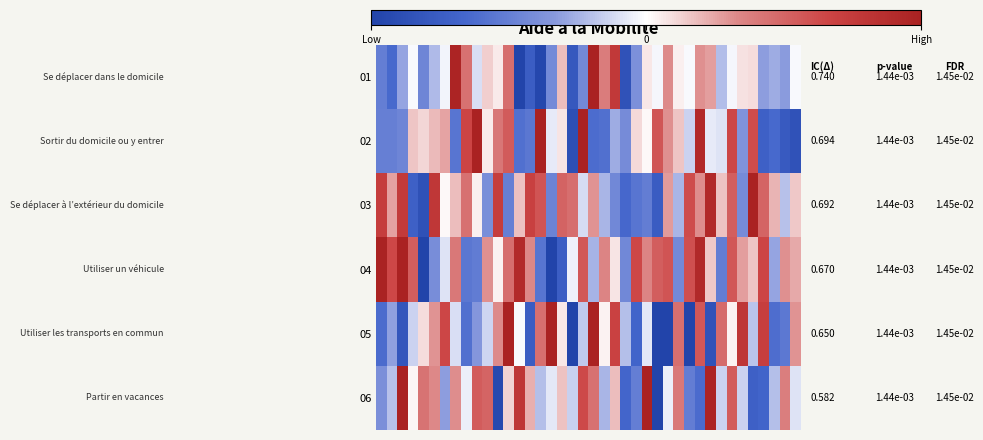

At how many categories does at least one series exceed 0?

39